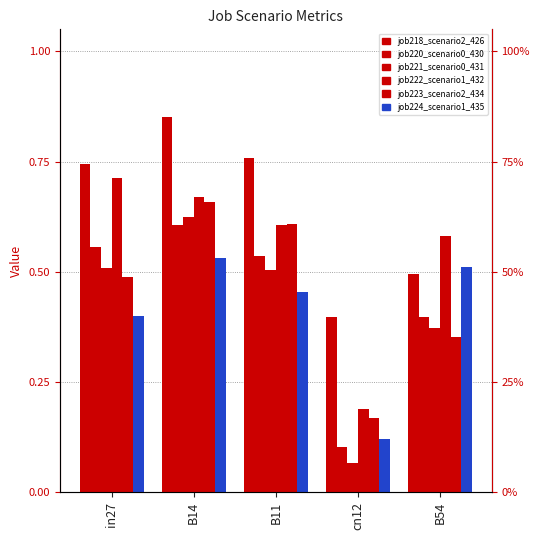

Are the bars grouped side by side (vs. stacked)?

Yes